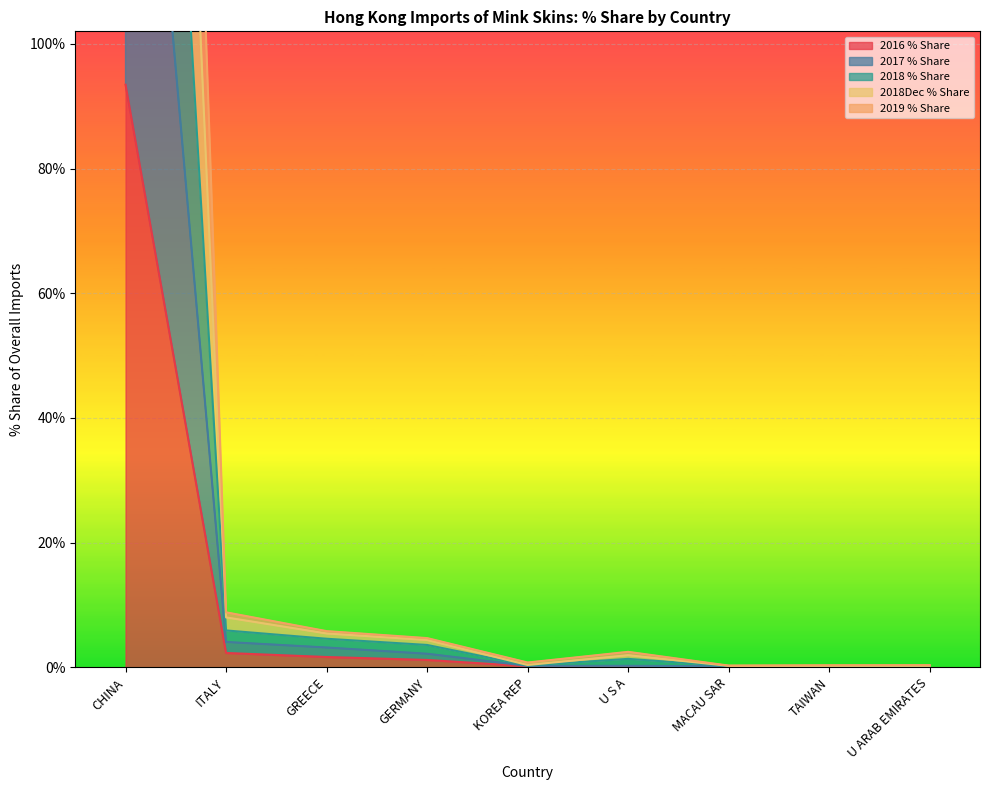

What is the sum of all 2016 % Share values?

99.3